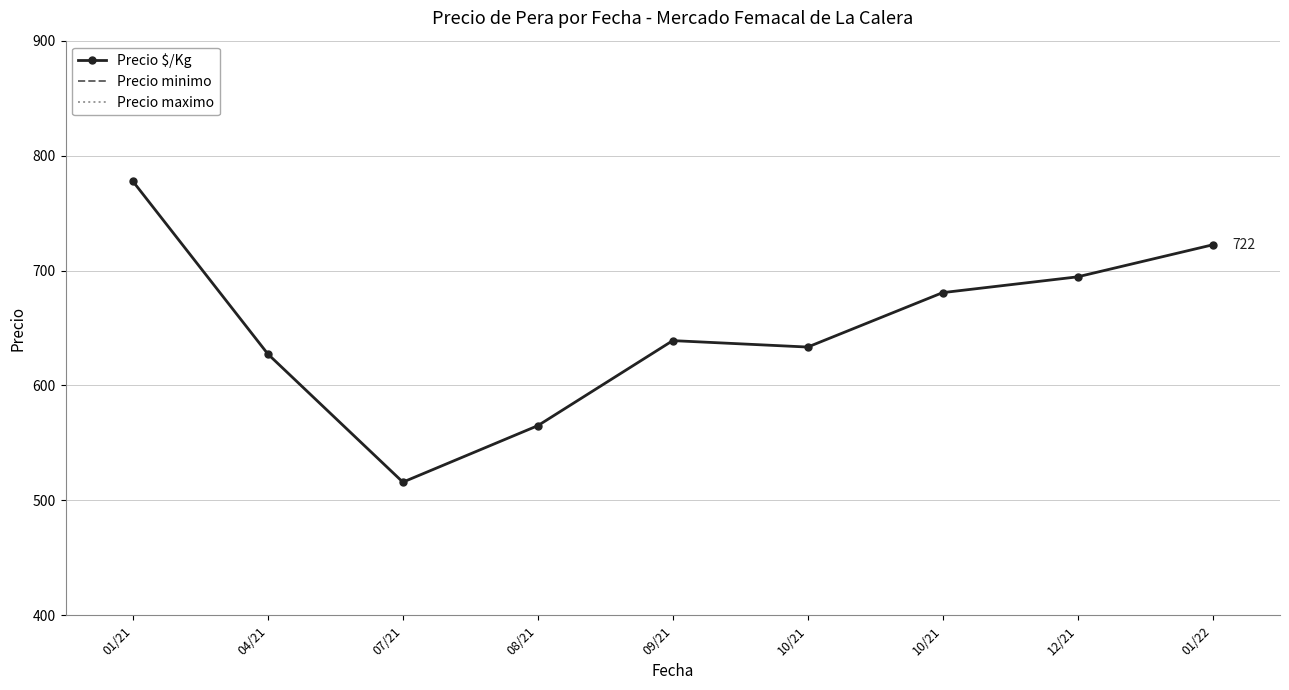

What is the minimum value for Precio $/Kg?

515.9